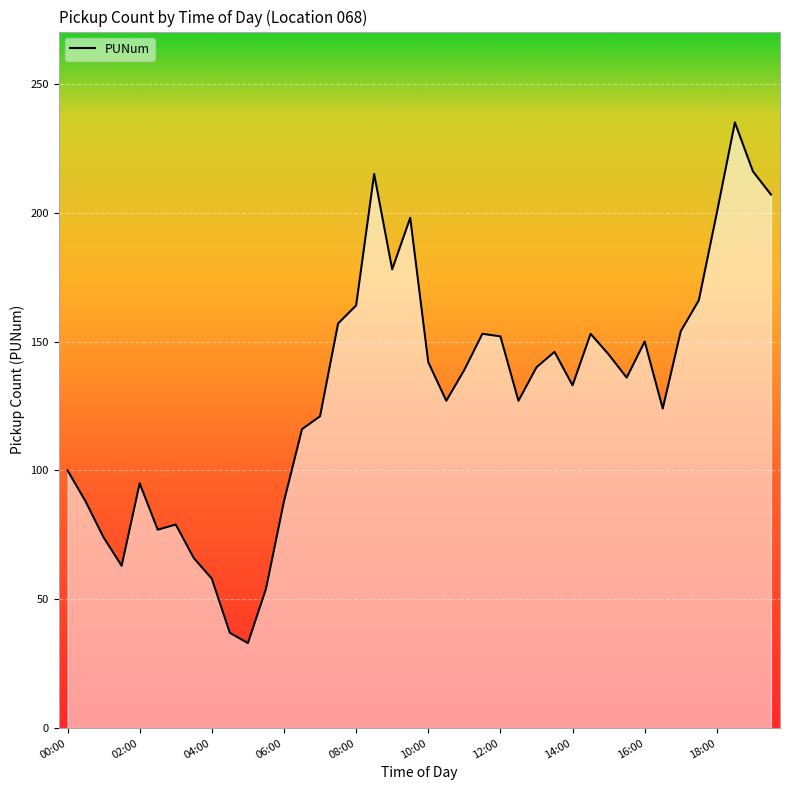

What is the difference between the maximum and minimum values?

202